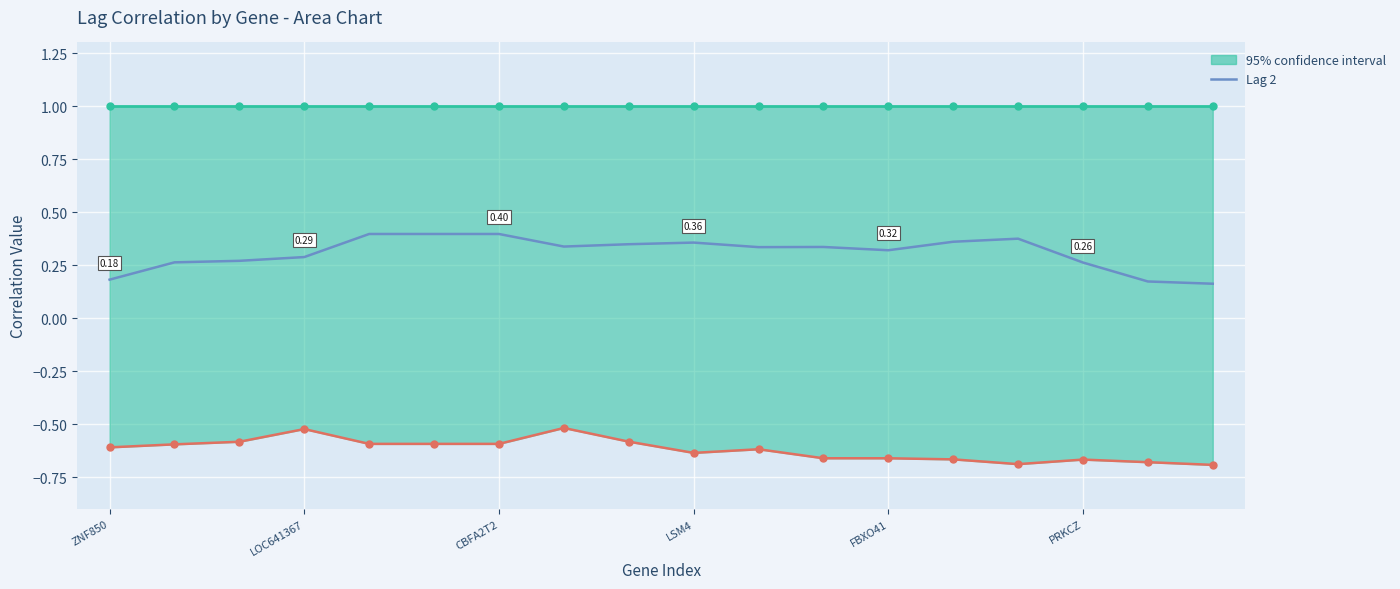

What is the value of the 6th point from the left?

0.4